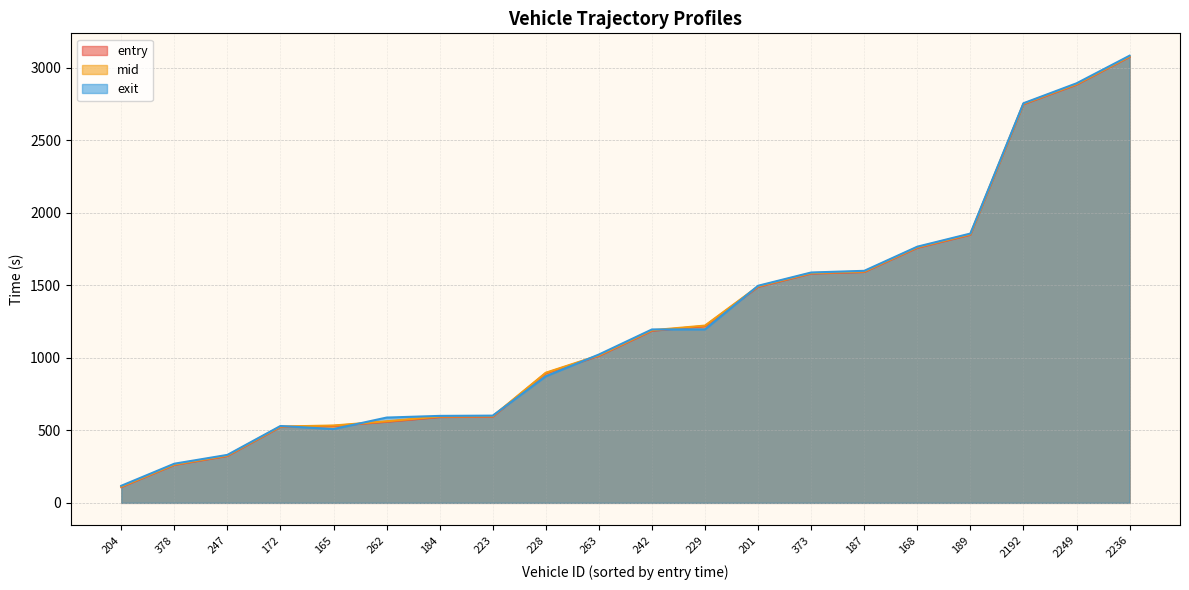

What is the greatest value displayed?

3083.6